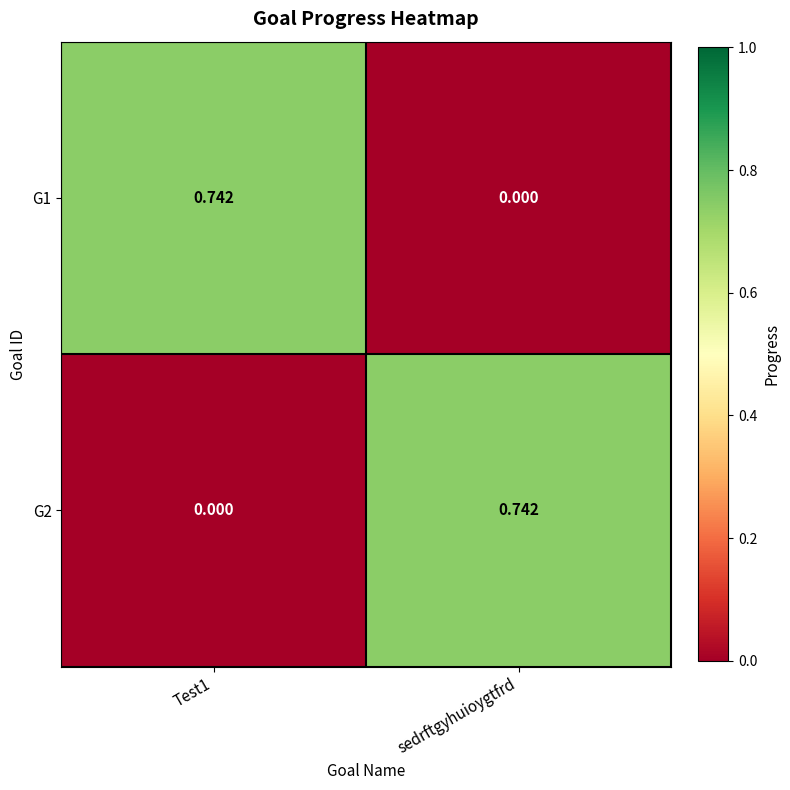

At which label does G2 reach its peak?

sedrftgyhuioygtfrd